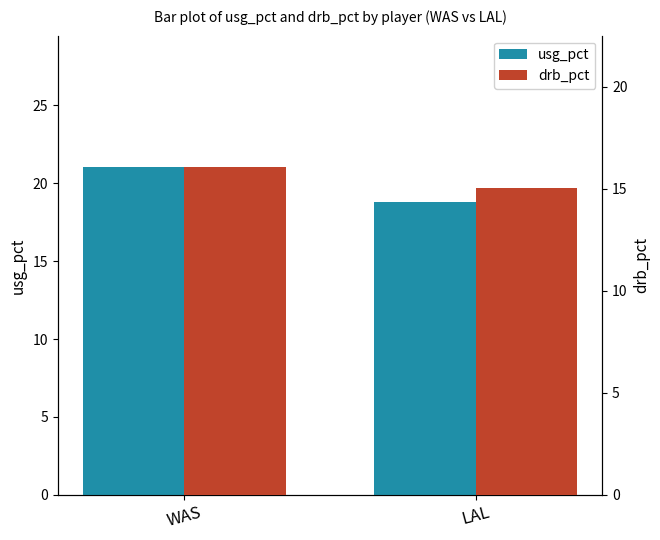

What is the value of the drb_pct bar at the 2nd from the left?

15.1